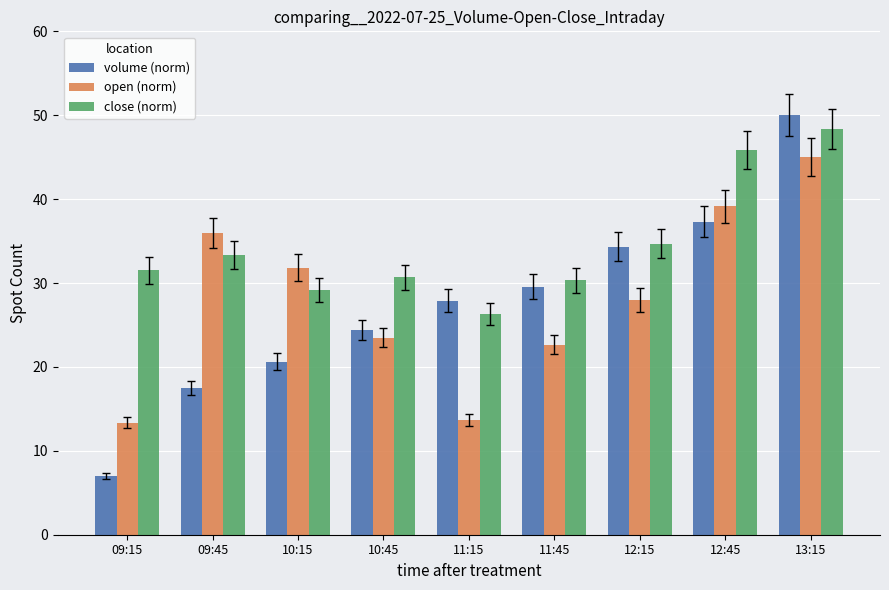

Count the number of data series in this chart.

3